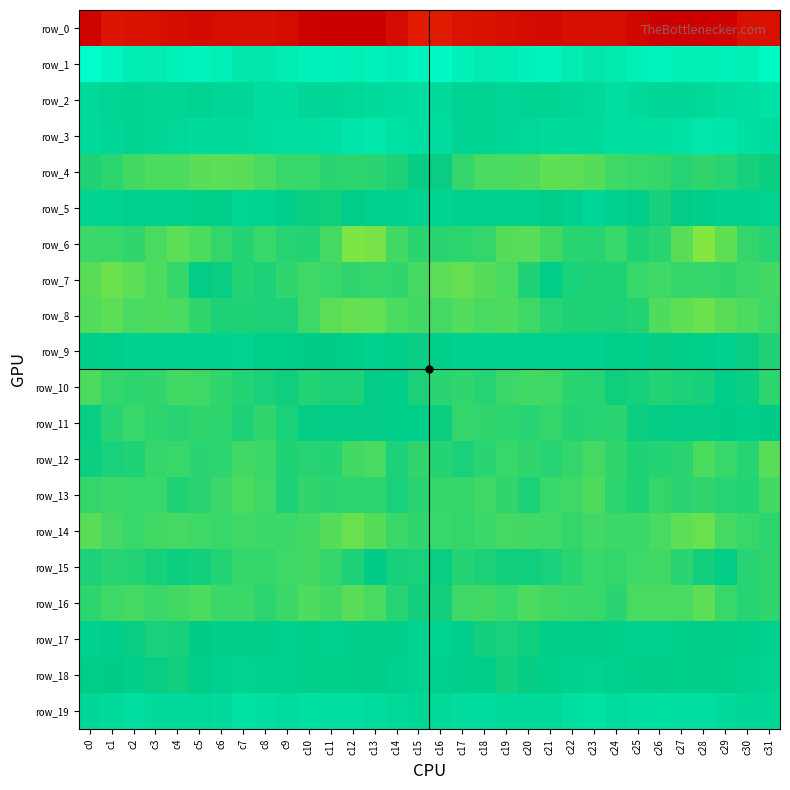

How many categories are shown in the chart?

32